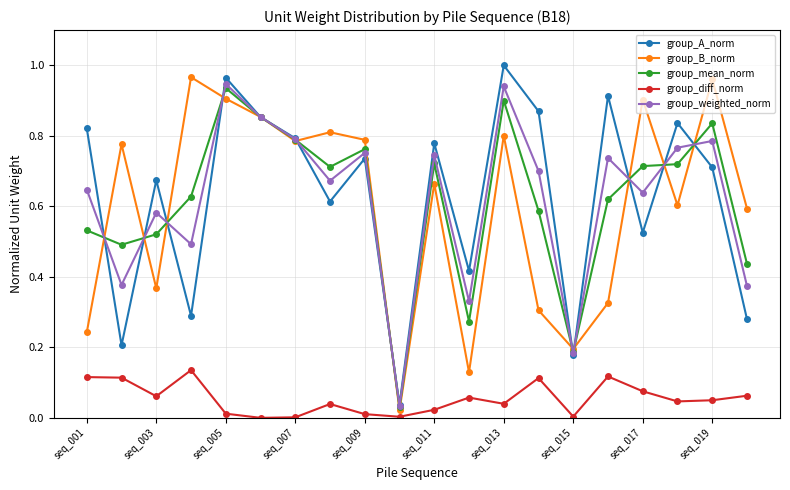

True or false: group_diff_norm and group_weighted_norm cross at least once.

False